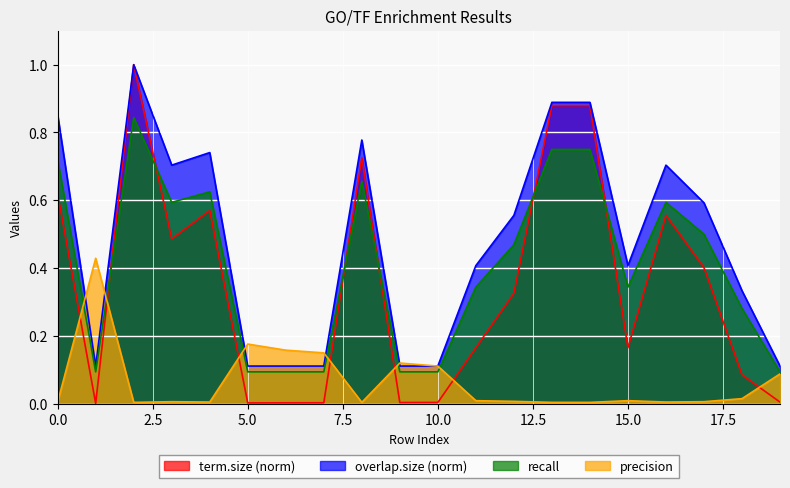

Count the number of categories in the chart.

20